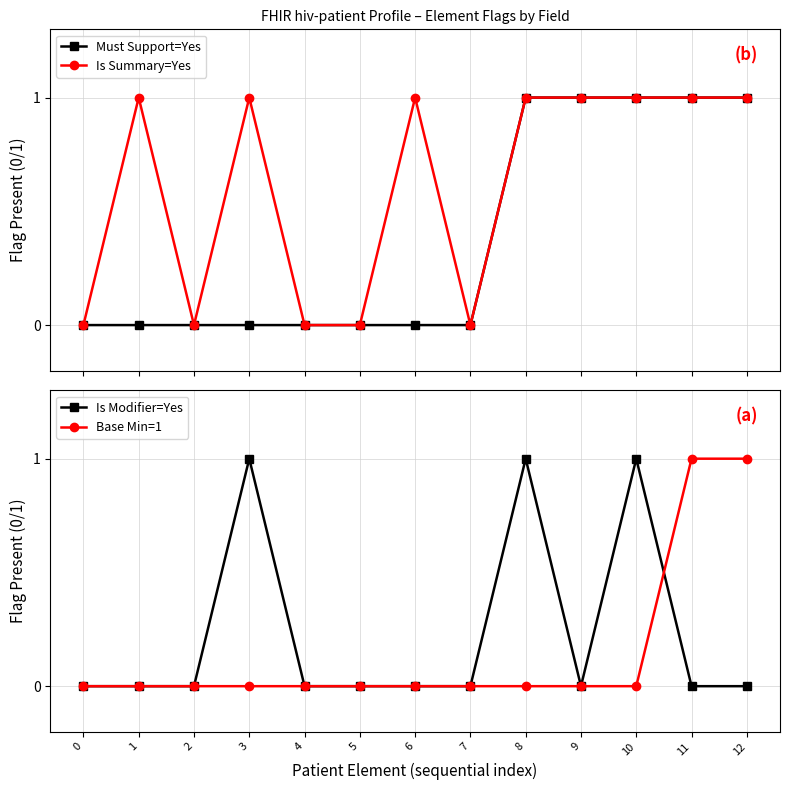

Does the chart display data point markers on the line(s)?

Yes